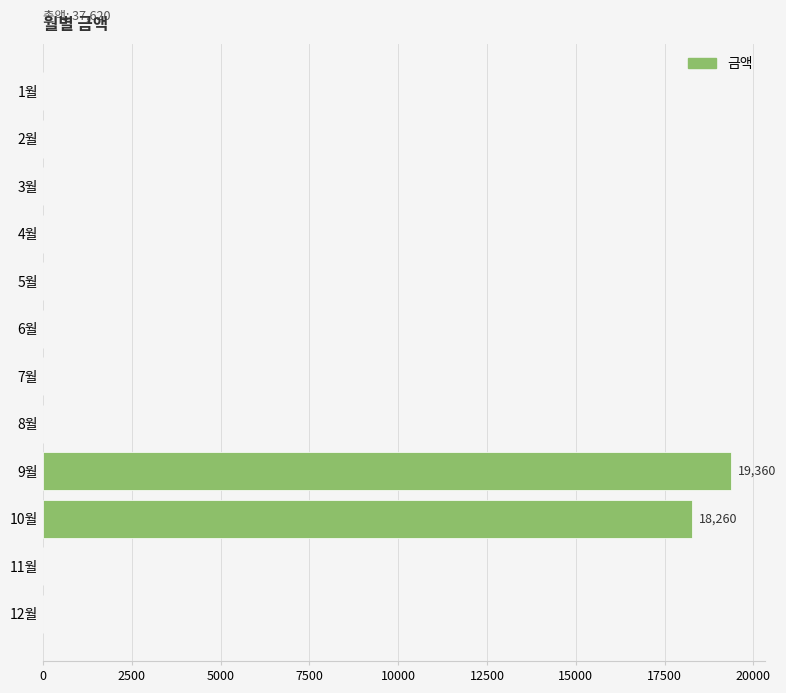

What is the sum of all values?

37620